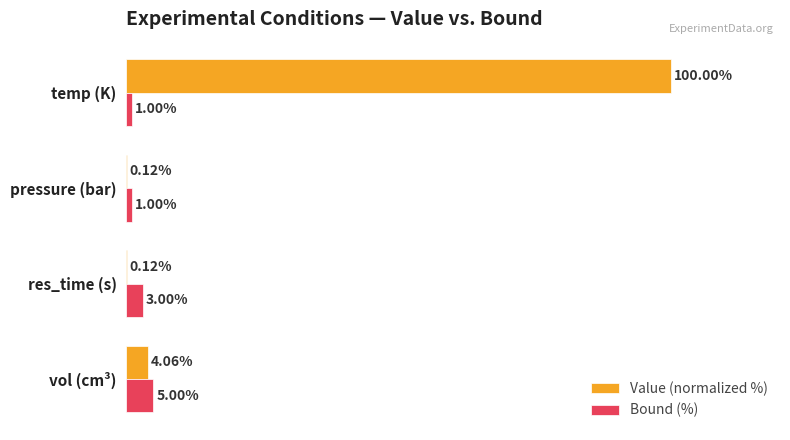

At which category is the sum across all series the highest?

temp (K)